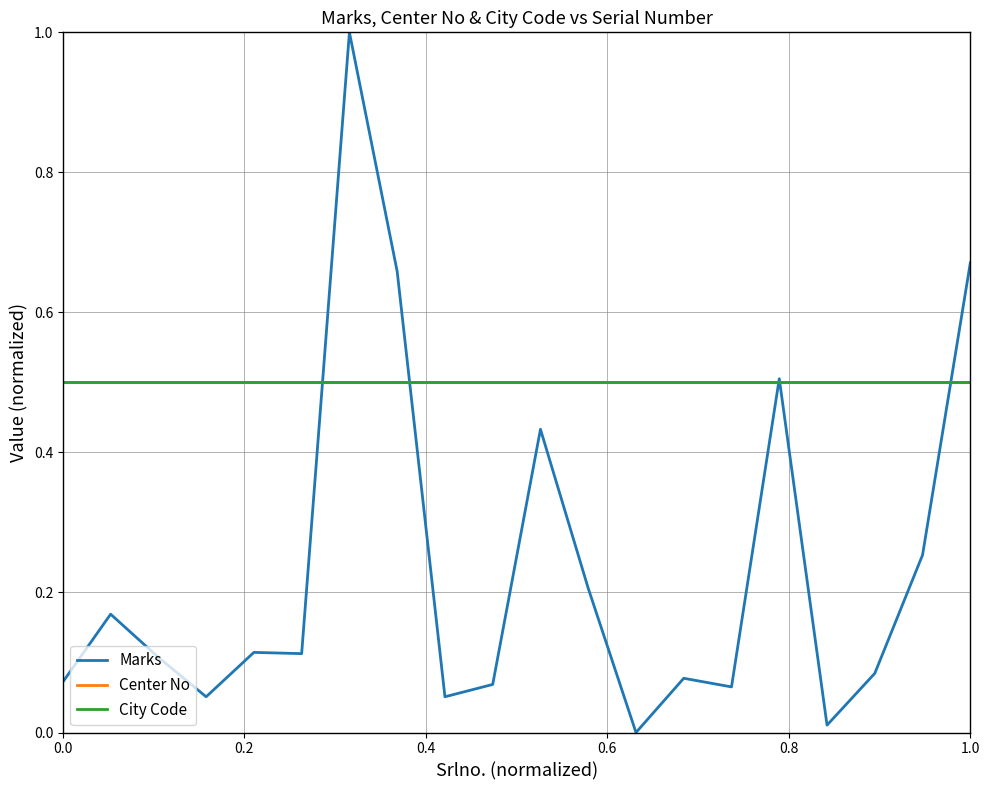

List the series in order of their peak value, highest first.

Marks, Center No, City Code